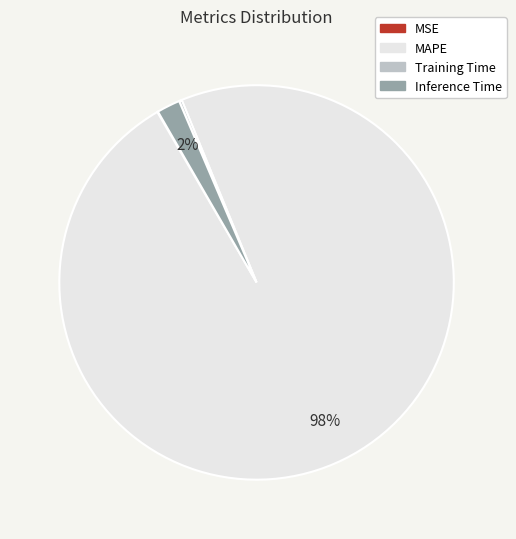

To the nearest percent, what portion does Inference Time represent?

2%